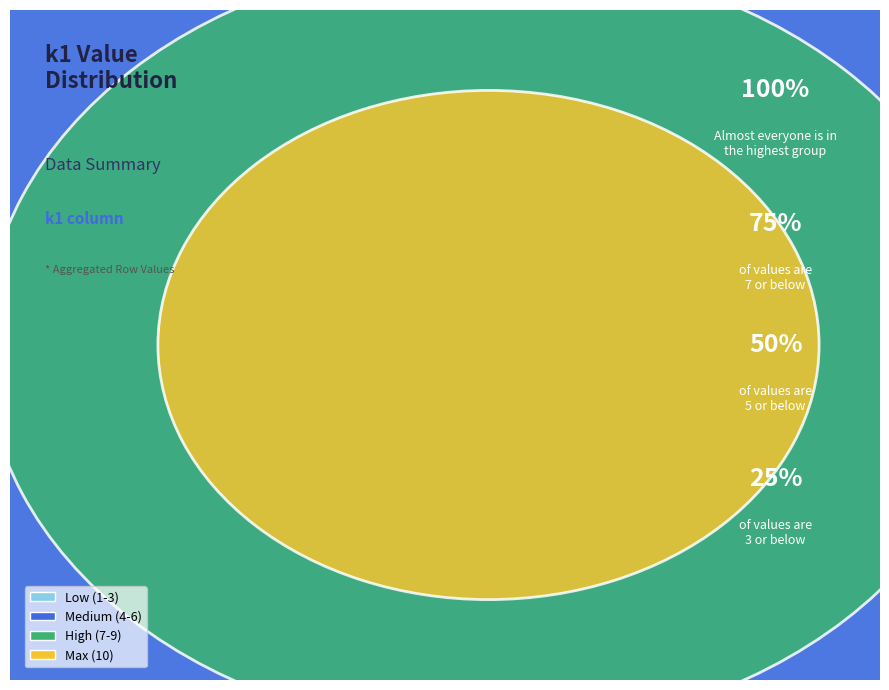

Does i20 account for over 50% of the chart?

No